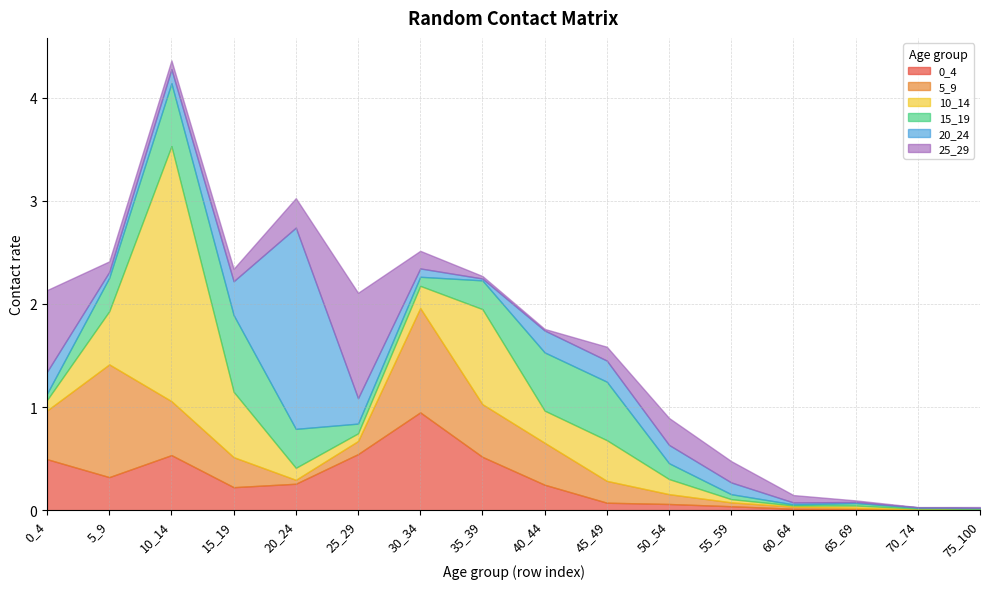

How many distinct data groups are displayed?

6